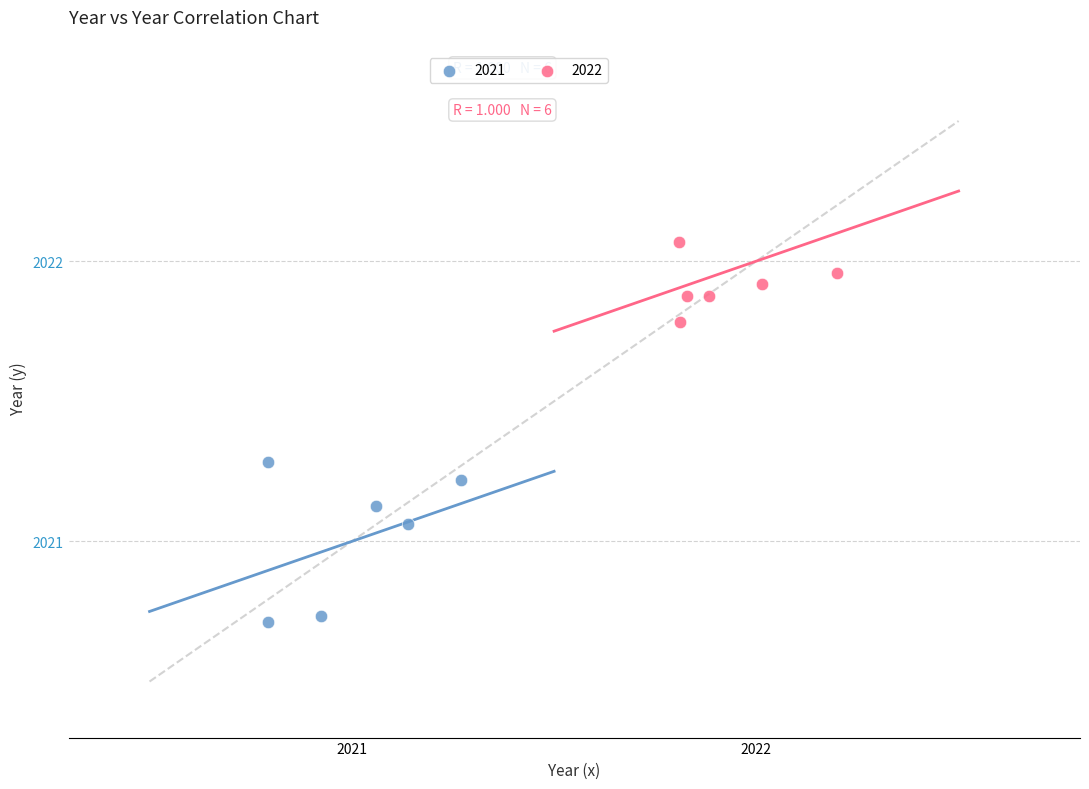

Which series reaches the maximum Y coordinate?

2022